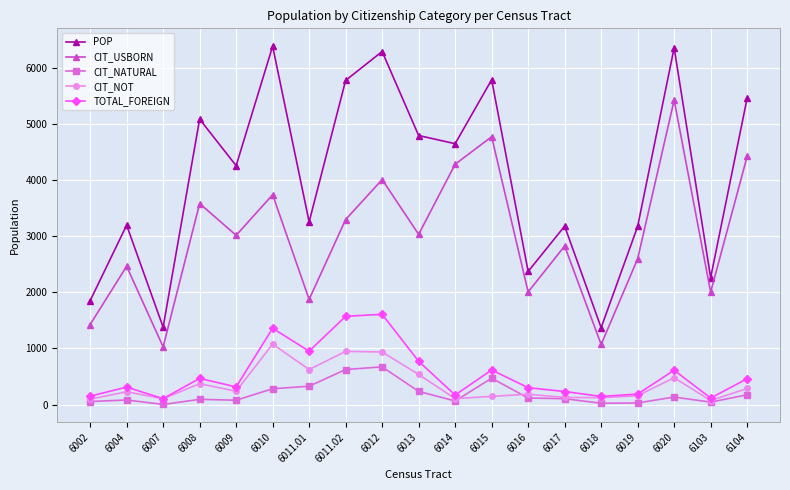

How many data points does each series have?

19